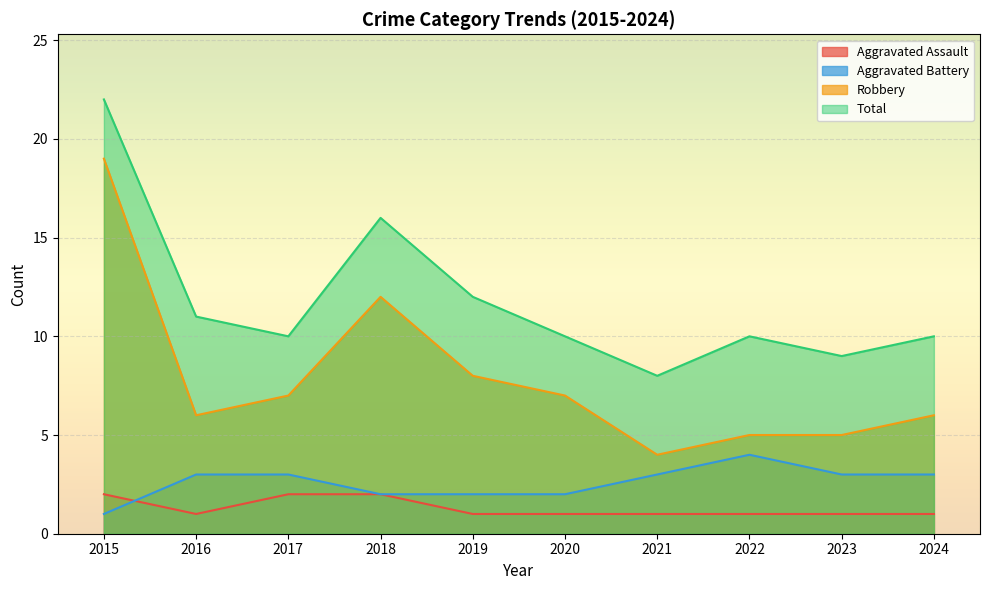

Which series has the largest total across all categories?

Total